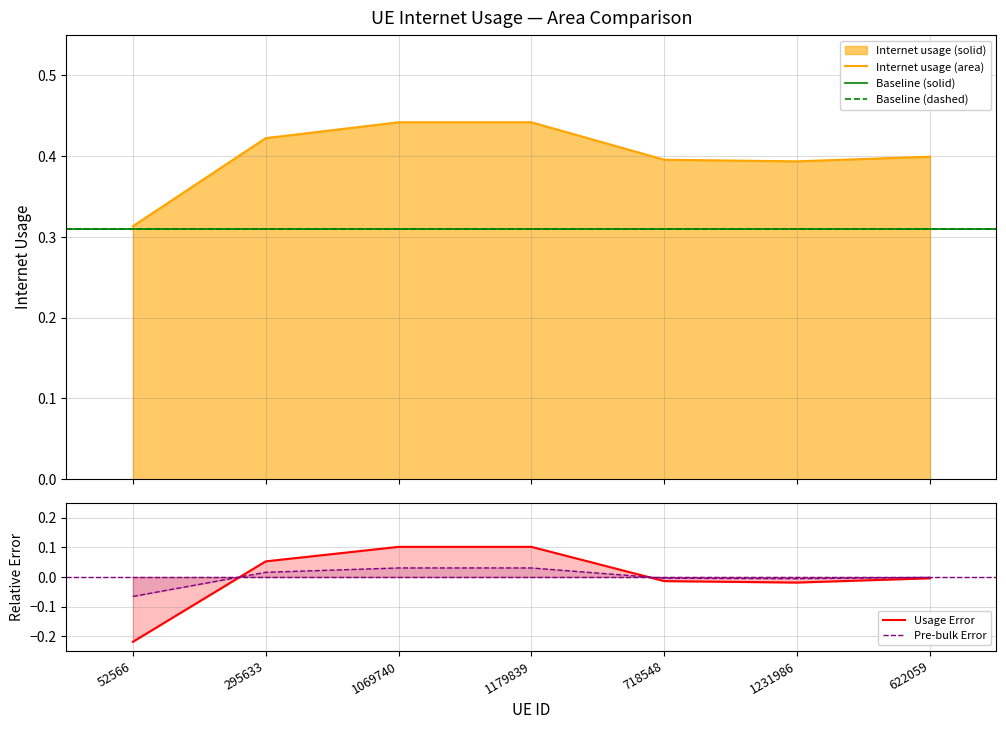

Reading left to right, extract all data points from this chart.

52566=0.3	295633=0.4	1069740=0.4	1179839=0.4	718548=0.4	1231986=0.4	622059=0.4